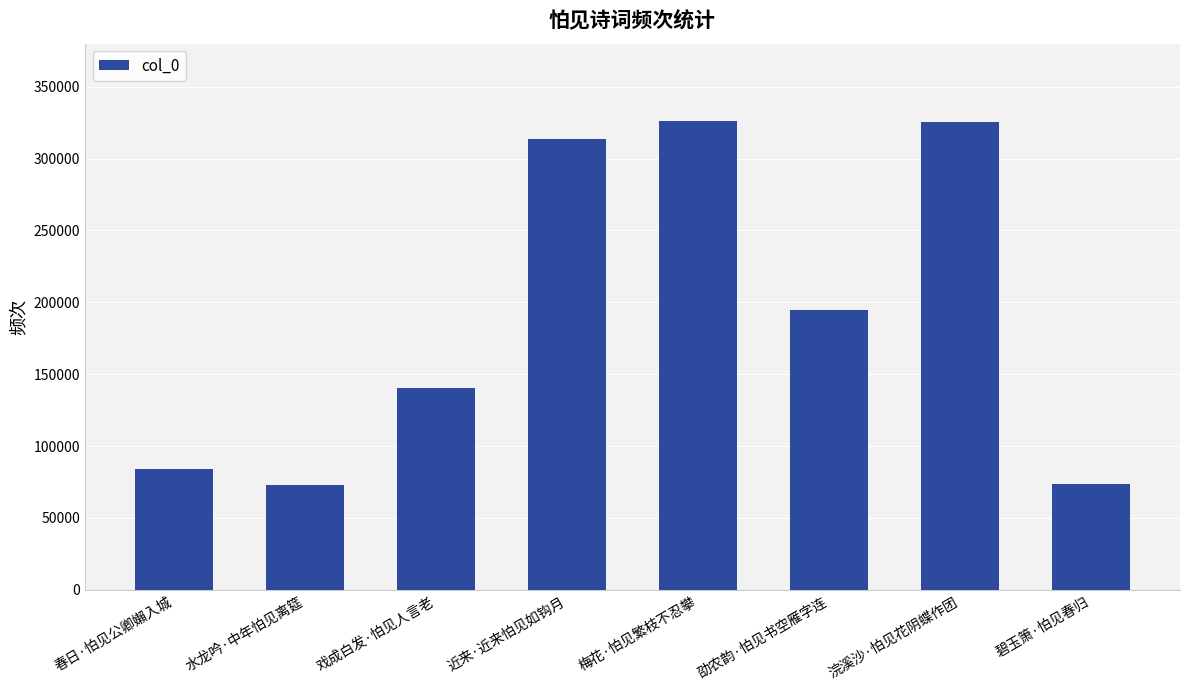

What is the minimum value shown in the chart?

73081